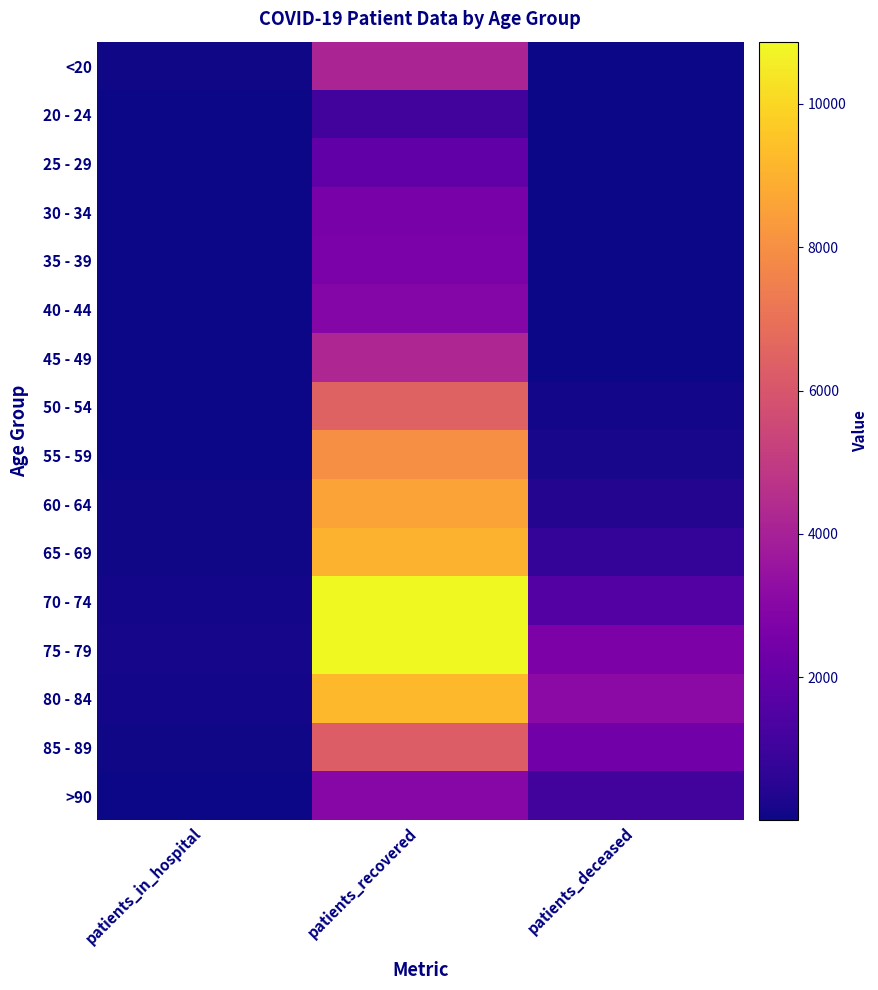

Reading right to left, extract all data points from this chart.

<20: patients_deceased=16	patients_recovered=4129	patients_in_hospital=59
20 - 24: patients_deceased=3	patients_recovered=1125	patients_in_hospital=4
25 - 29: patients_deceased=3	patients_recovered=1916	patients_in_hospital=13
30 - 34: patients_deceased=16	patients_recovered=2622	patients_in_hospital=15
35 - 39: patients_deceased=17	patients_recovered=2659	patients_in_hospital=11
40 - 44: patients_deceased=23	patients_recovered=2934	patients_in_hospital=16
45 - 49: patients_deceased=45	patients_recovered=4225	patients_in_hospital=16
50 - 54: patients_deceased=118	patients_recovered=6485	patients_in_hospital=40
55 - 59: patients_deceased=208	patients_recovered=7972	patients_in_hospital=39
60 - 64: patients_deceased=406	patients_recovered=8599	patients_in_hospital=53
65 - 69: patients_deceased=796	patients_recovered=9012	patients_in_hospital=72
70 - 74: patients_deceased=1605	patients_recovered=10844	patients_in_hospital=94
75 - 79: patients_deceased=2699	patients_recovered=10866	patients_in_hospital=131
80 - 84: patients_deceased=3116	patients_recovered=9243	patients_in_hospital=118
85 - 89: patients_deceased=2402	patients_recovered=6257	patients_in_hospital=82
>90: patients_deceased=1127	patients_recovered=2988	patients_in_hospital=36